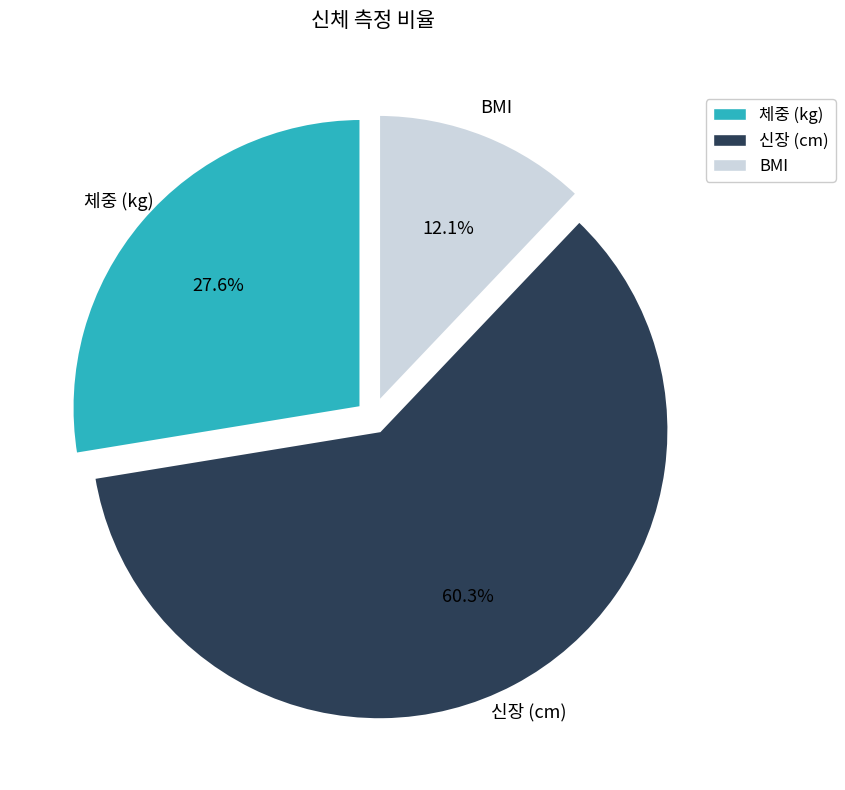

What is the ratio of the value at 신장 (cm) to the value at 체중 (kg)?

2.2